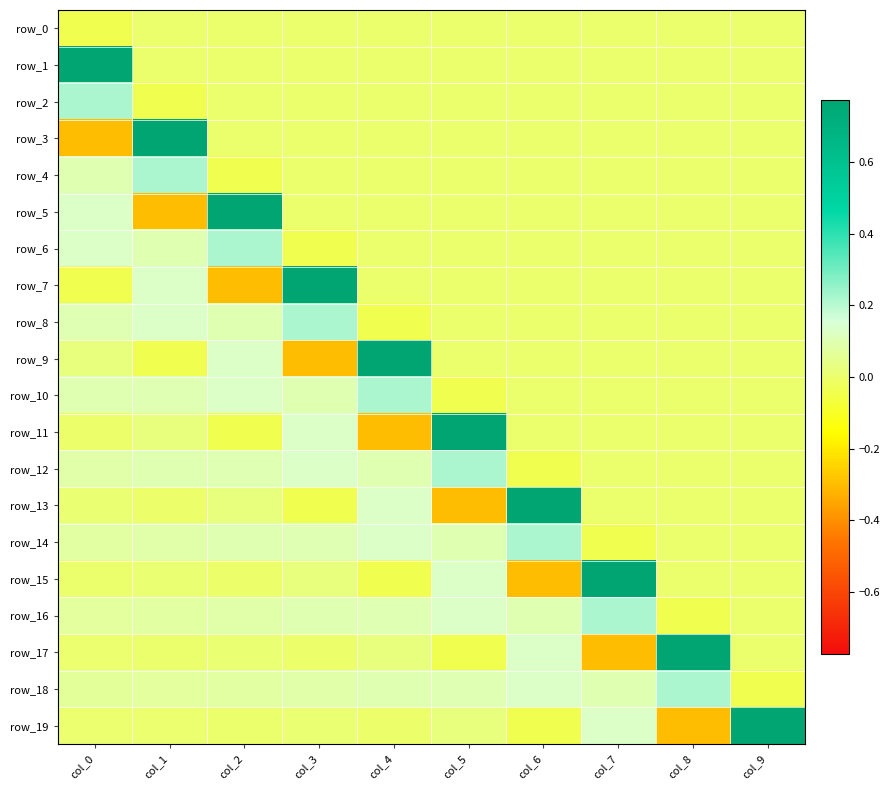

Reading left to right, extract all data points from this chart.

row_0: -0.0	0.0	0.0	0.0	0.0	0.0	0.0	0.0	0.0	0.0
row_1: 0.8	0.0	0.0	0.0	0.0	0.0	0.0	0.0	0.0	0.0
row_2: 0.2	-0.0	0.0	0.0	0.0	0.0	0.0	0.0	0.0	0.0
row_3: -0.3	0.8	0.0	0.0	0.0	0.0	0.0	0.0	0.0	0.0
row_4: 0.1	0.2	-0.0	0.0	0.0	0.0	0.0	0.0	0.0	0.0
row_5: 0.1	-0.3	0.8	0.0	0.0	0.0	0.0	0.0	0.0	0.0
row_6: 0.1	0.1	0.2	-0.0	0.0	0.0	0.0	0.0	0.0	0.0
row_7: -0.0	0.1	-0.3	0.8	0.0	0.0	0.0	0.0	0.0	0.0
row_8: 0.1	0.1	0.1	0.2	-0.0	0.0	0.0	0.0	0.0	0.0
row_9: 0.0	-0.0	0.1	-0.3	0.8	0.0	0.0	0.0	0.0	0.0
row_10: 0.1	0.1	0.1	0.1	0.2	-0.0	0.0	0.0	0.0	0.0
row_11: -0.0	0.0	-0.0	0.1	-0.3	0.8	0.0	0.0	0.0	0.0
row_12: 0.1	0.1	0.1	0.1	0.1	0.2	-0.0	0.0	0.0	0.0
row_13: 0.0	-0.0	0.0	-0.0	0.1	-0.3	0.8	0.0	0.0	0.0
row_14: 0.1	0.1	0.1	0.1	0.1	0.1	0.2	-0.0	0.0	0.0
row_15: 0.0	0.0	-0.0	0.0	-0.0	0.1	-0.3	0.8	0.0	0.0
row_16: 0.1	0.1	0.1	0.1	0.1	0.1	0.1	0.2	-0.0	0.0
row_17: 0.0	0.0	0.0	-0.0	0.0	-0.0	0.1	-0.3	0.8	0.0
row_18: 0.1	0.1	0.1	0.1	0.1	0.1	0.1	0.1	0.2	-0.0
row_19: 0.0	0.0	0.0	0.0	-0.0	0.0	-0.0	0.1	-0.3	0.8